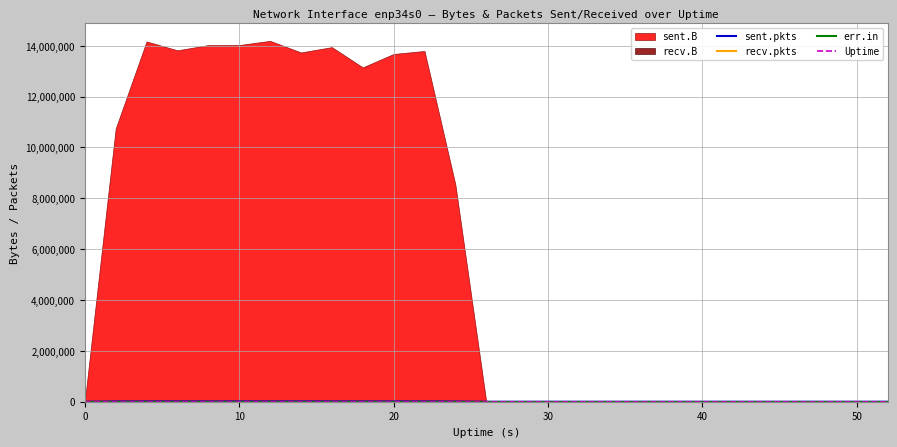

How many lines are shown in the chart?

4